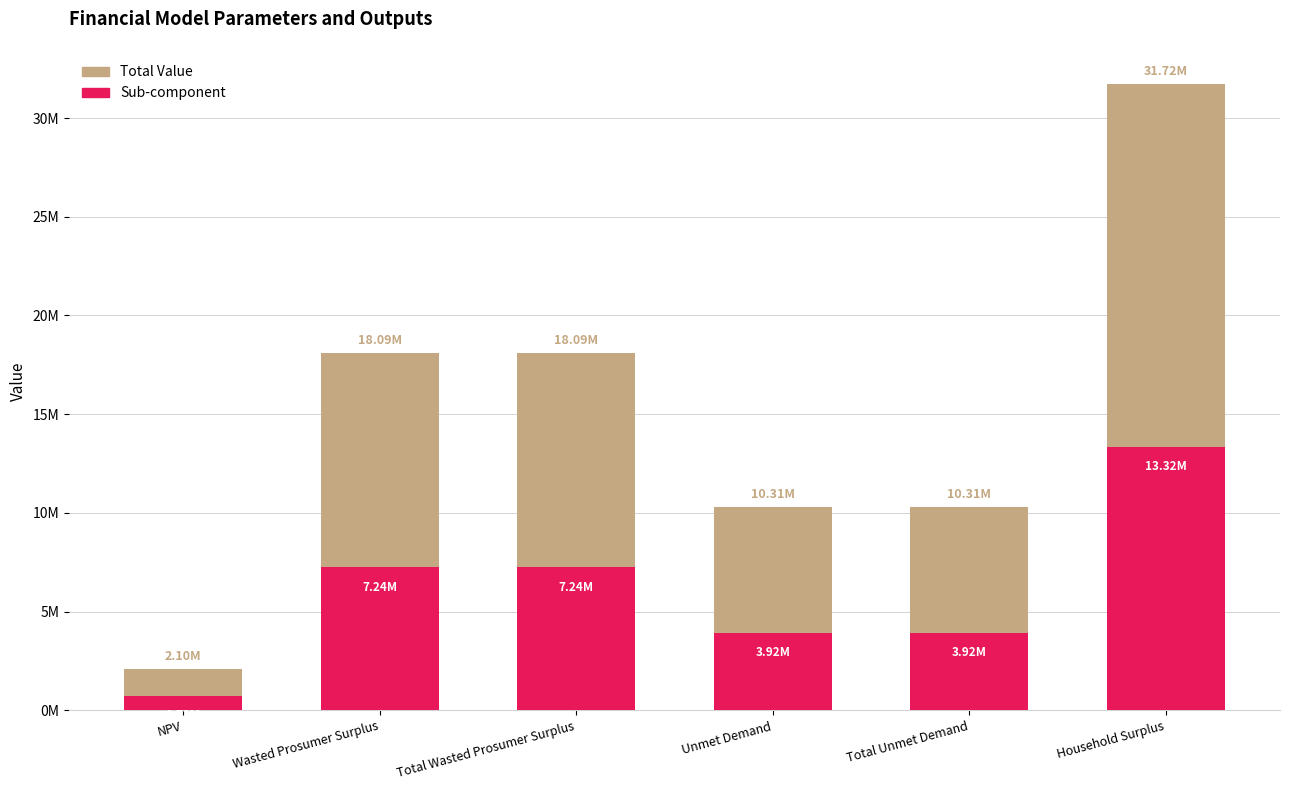

Which series has the largest range (max minus min)?

Total Value